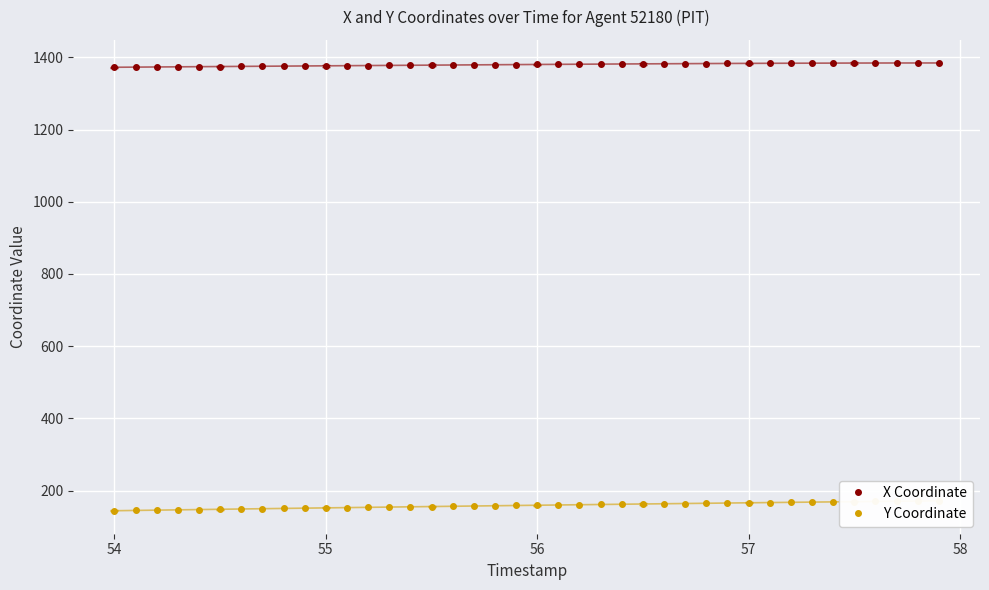

True or false: X Coordinate has a value of 1860.3 at 54.

False